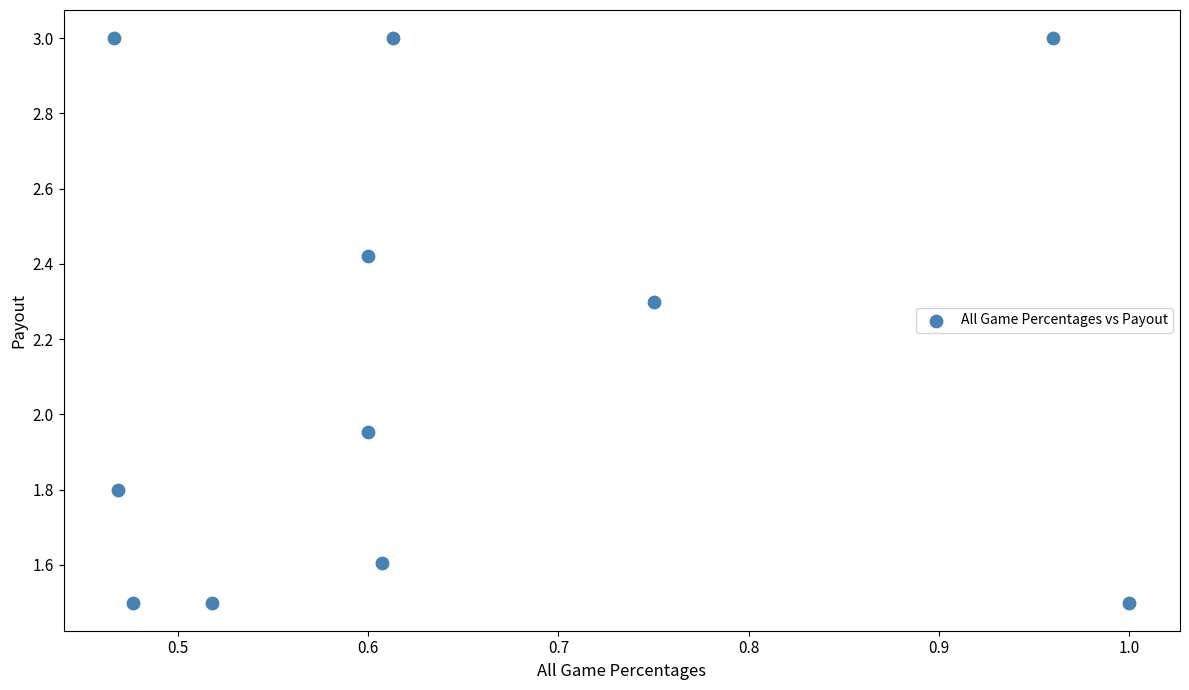

What is the average Y value?

2.1